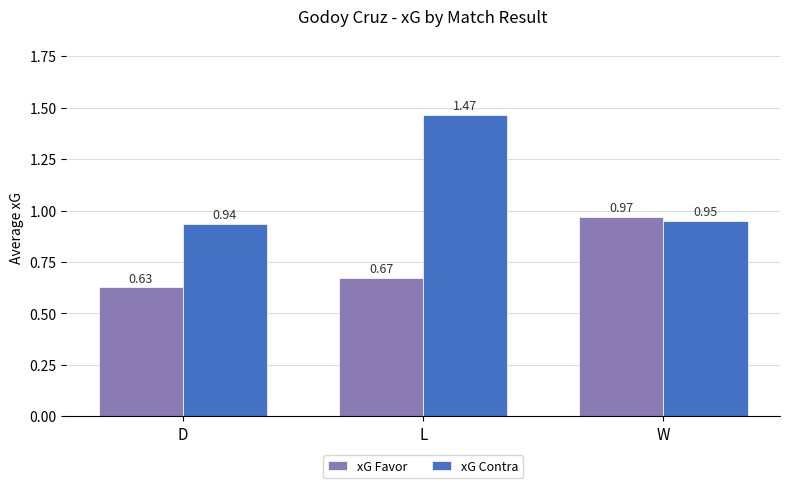

What is the average value of the xG Favor series?

0.8